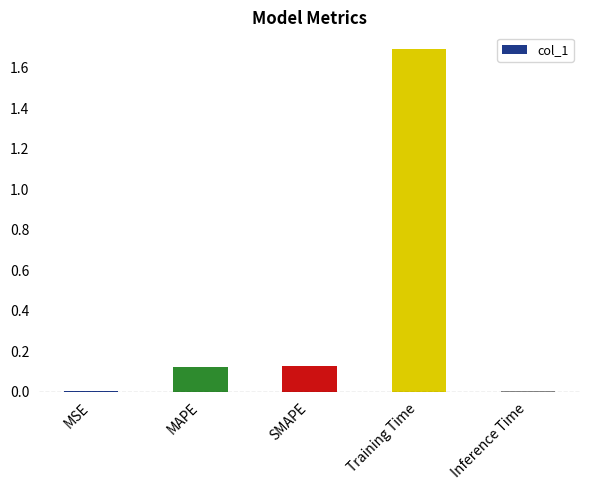

Which label corresponds to the largest value in the chart?

Training Time